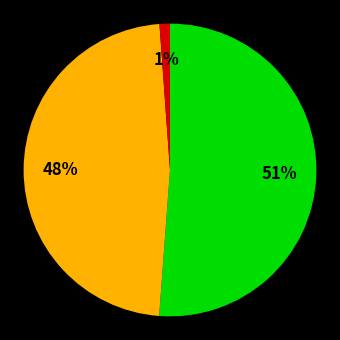

To the nearest percent, what is the difference between the largest and smallest slice percentages?

50%